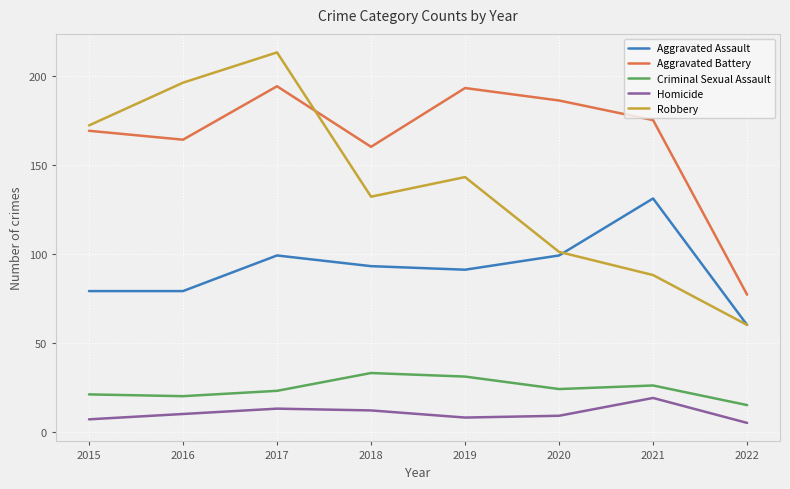

At which category is the sum across all series the highest?

2017